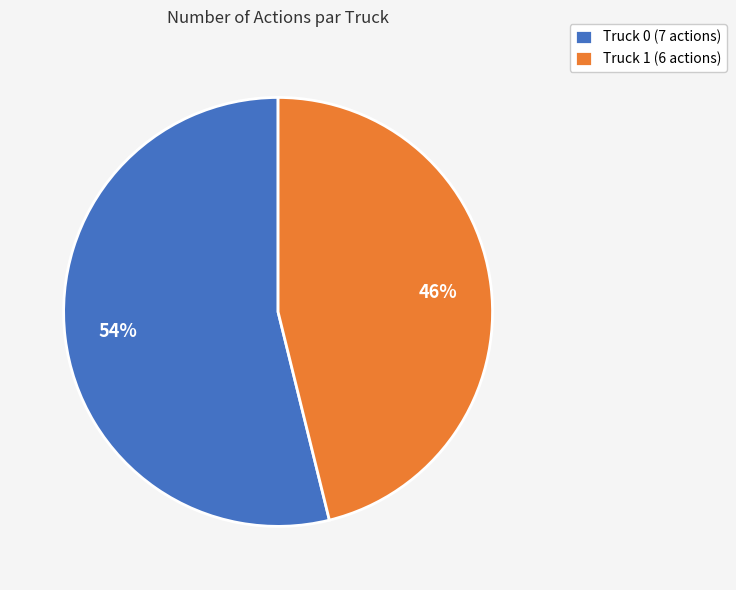

Does Truck 1 represent more than half of the total?

No